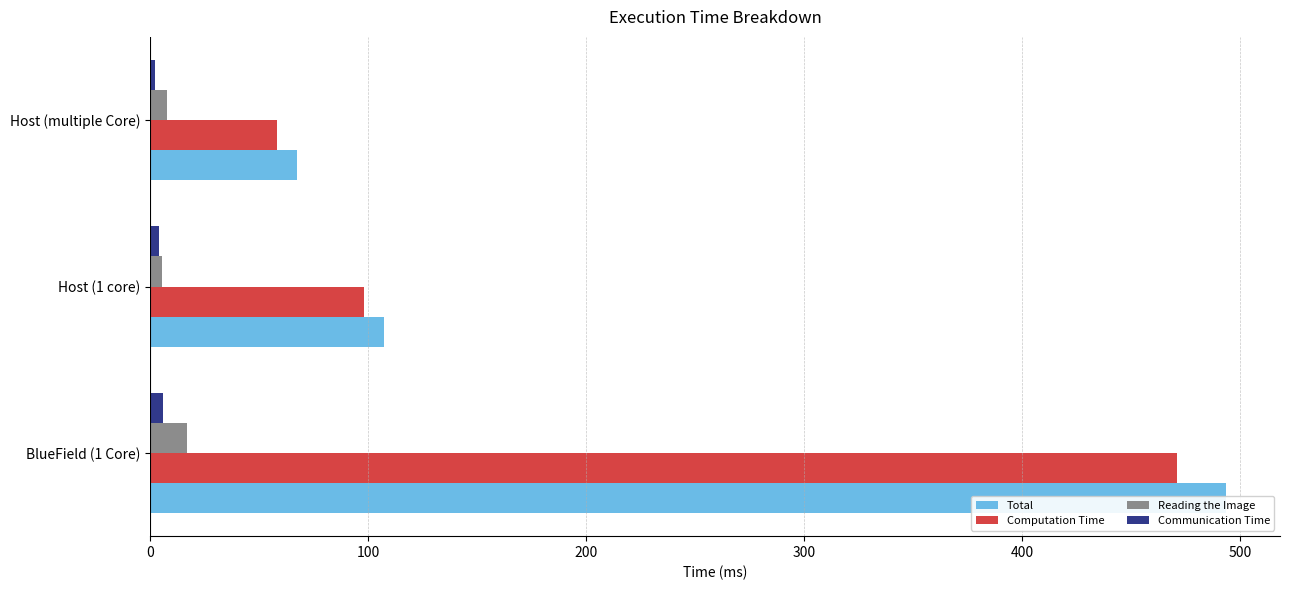

What are all the series names shown in the legend?

Total, Computation Time, Reading the Image, Communication Time